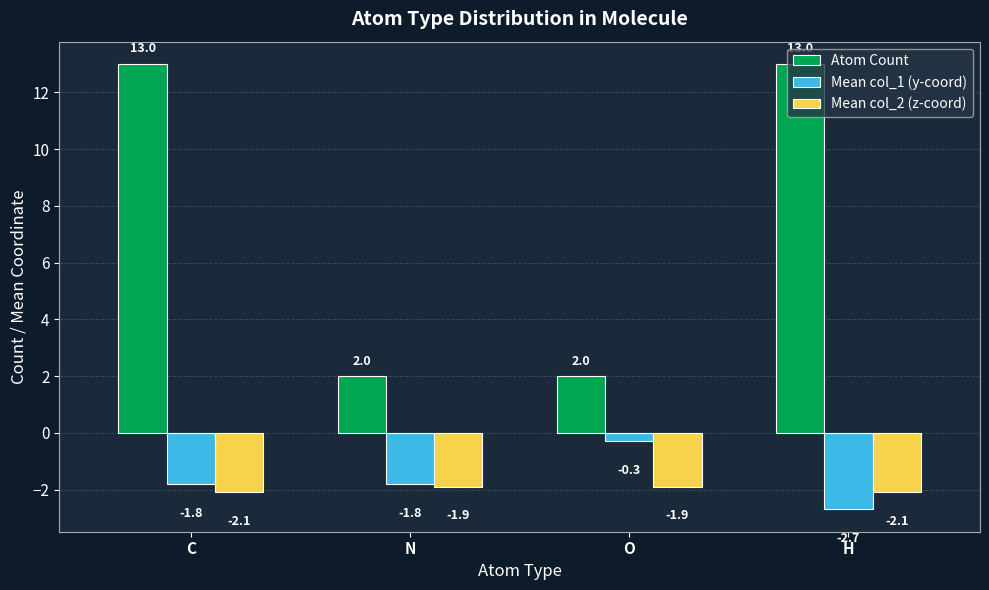

Reading left to right, transcribe all the data shown in this chart.

Atom Count: C=13.0	N=2.0	O=2.0	H=13.0
Mean col_1 (y-coord): C=-1.8	N=-1.8	O=-0.3	H=-2.7
Mean col_2 (z-coord): C=-2.1	N=-1.9	O=-1.9	H=-2.1